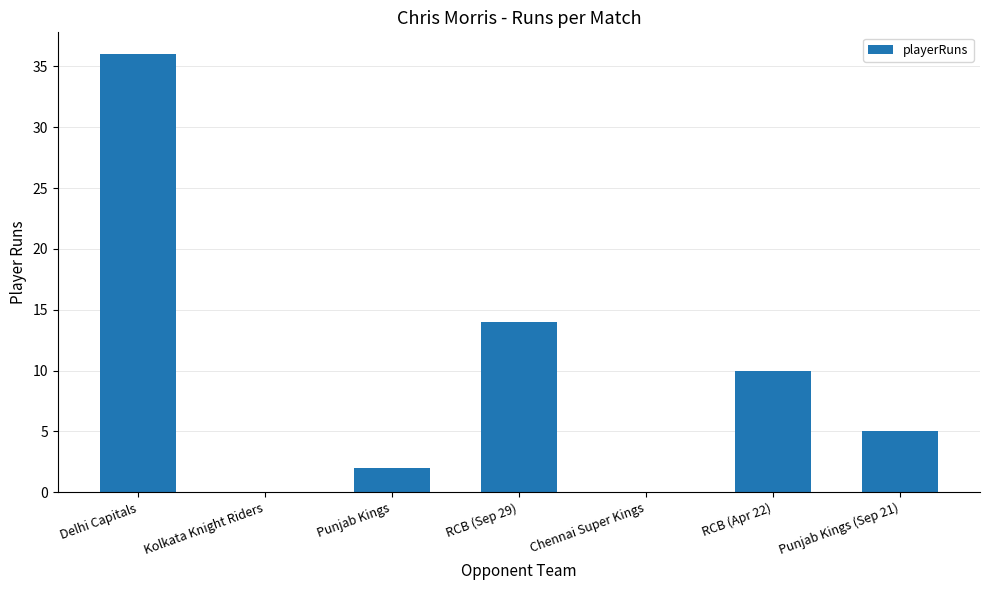

The value at Punjab Kings (Sep 21) is 5. True or false?

True